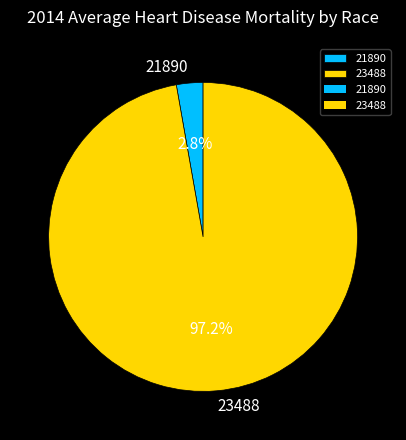

To the nearest percent, what percentage of the pie is 21890?

3%